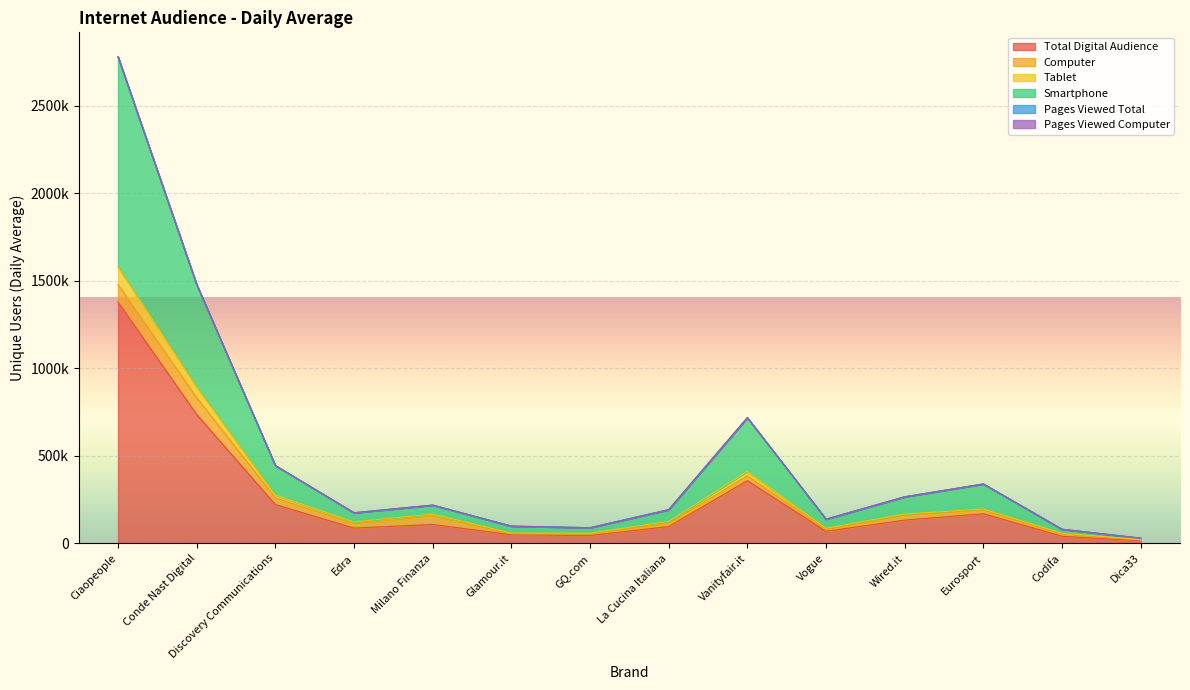

At how many categories does at least one series exceed 2222637?

1